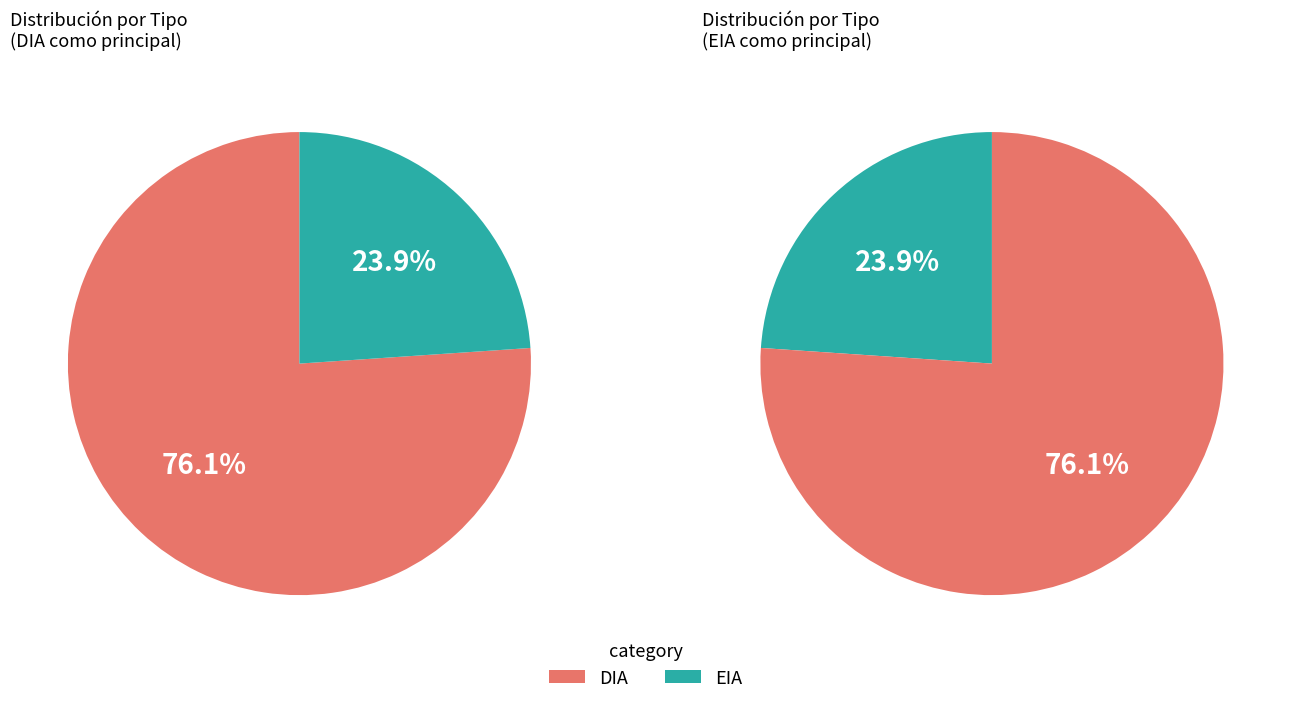

To the nearest percent, what is the difference between the EIA and DIA slice percentages?

52%